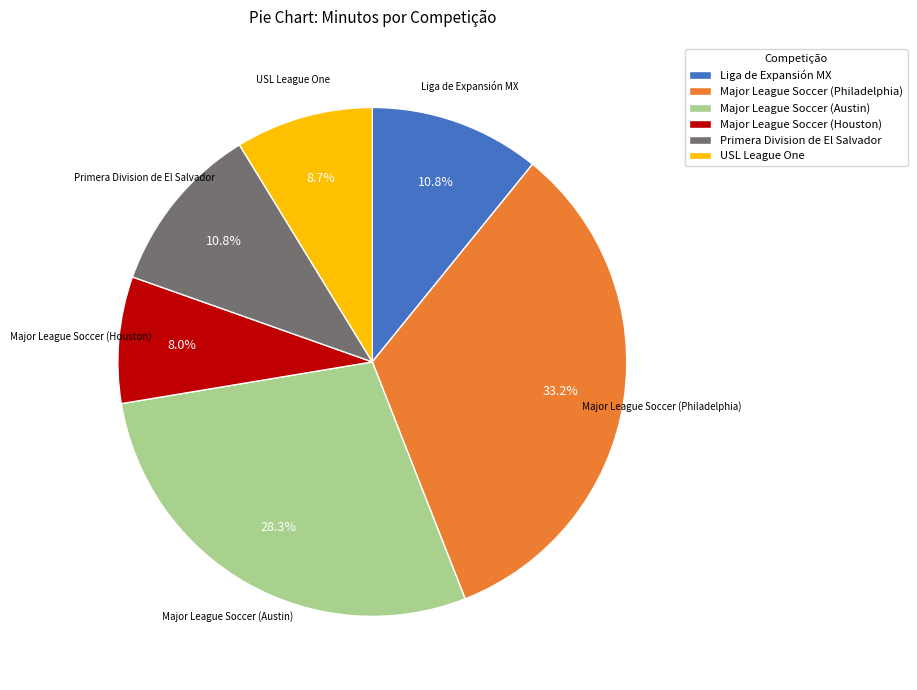

How many segments does this pie chart have?

6